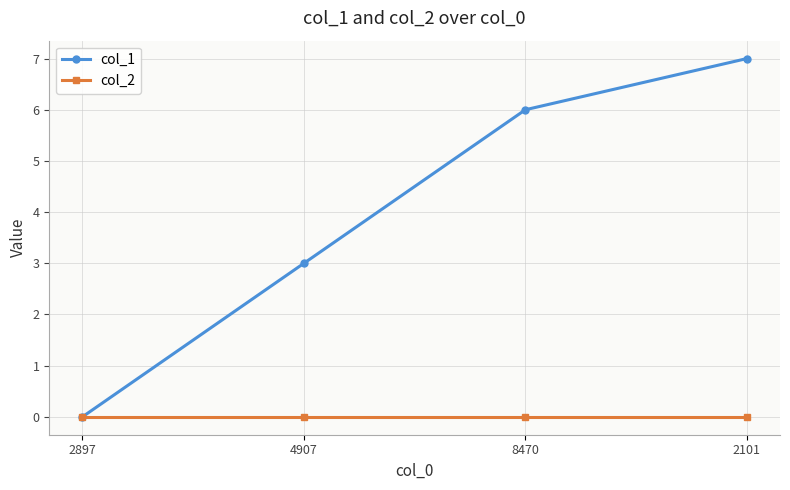

Is the value of col_2 at 2101 greater than the value of col_1 at 8470?

No